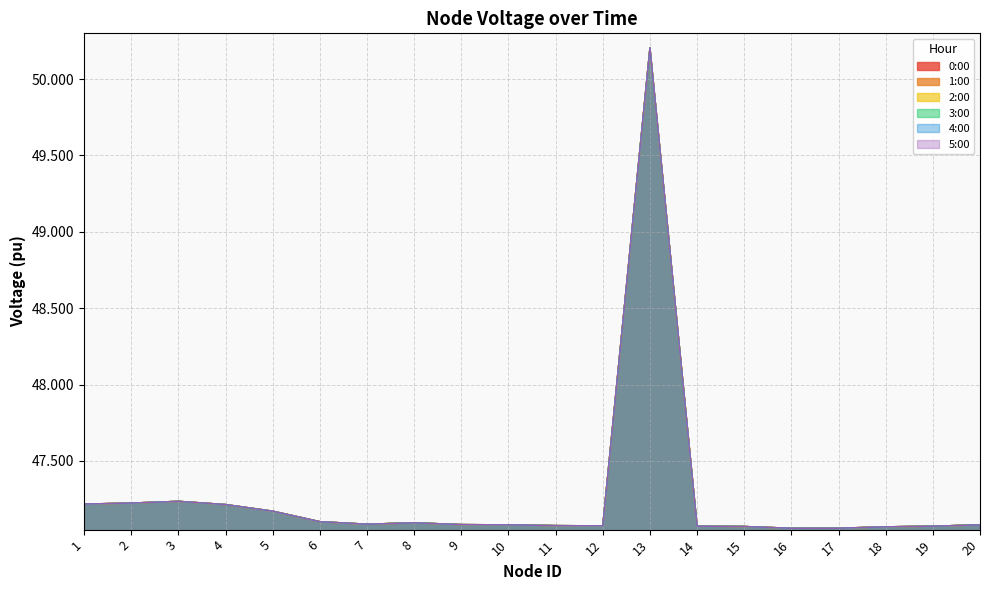

What value does the 4:00 series have at 1?

47.2